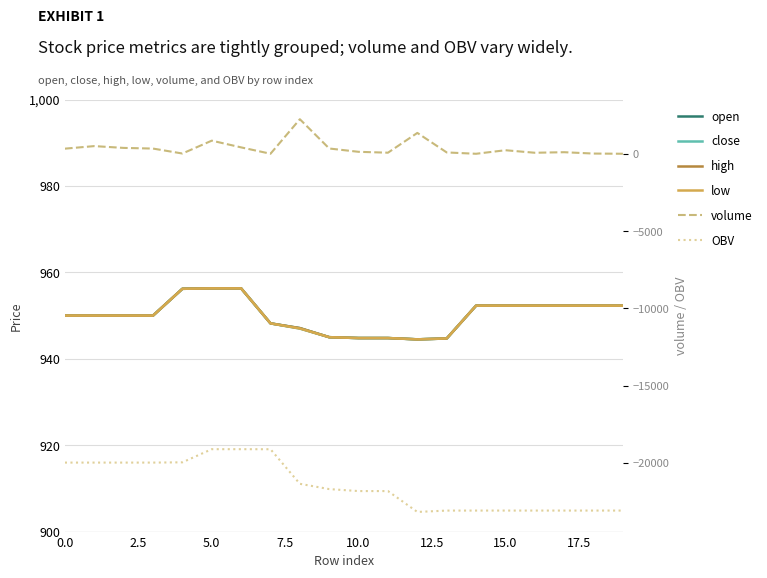

What is the difference between the highest and lowest values at 14?

24023.2